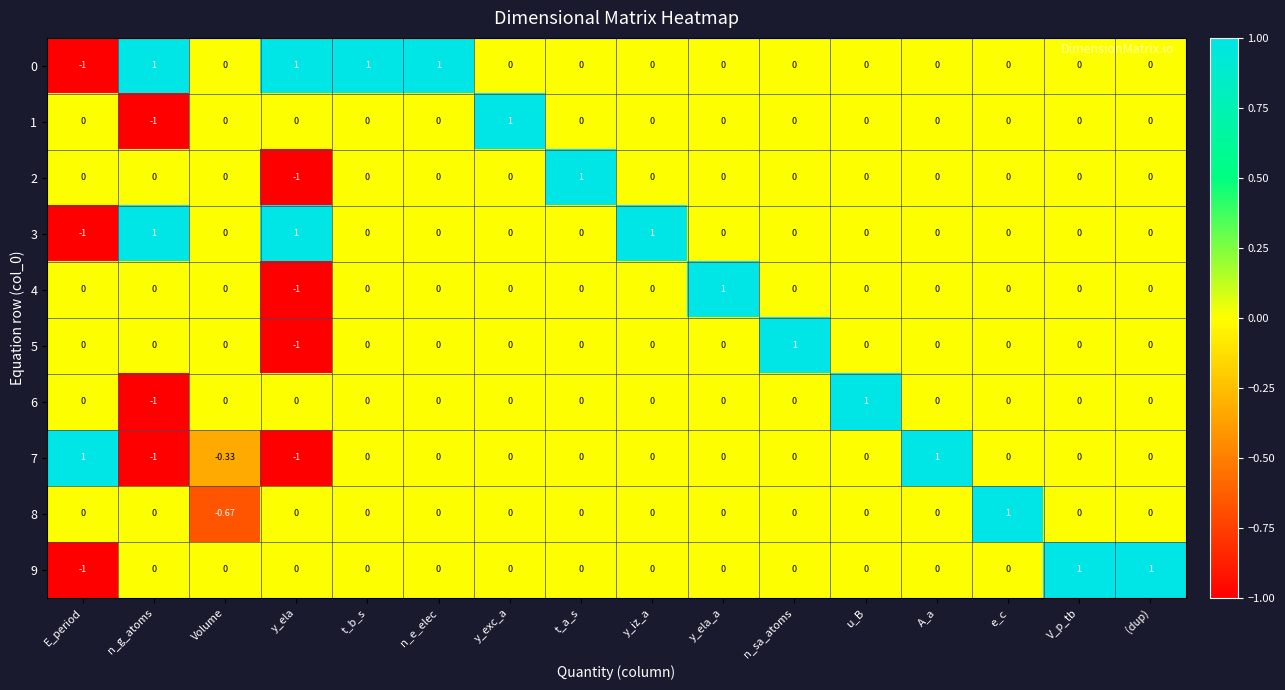

Reading left to right, list all the values displayed in this chart.

0: E_period=-1.0	n_g_atoms=1.0	Volume=0.0	y_ela=1.0	t_b_s=1.0	n_e_elec=1.0	y_exc_a=0.0	t_a_s=0.0	y_iz_a=0.0	y_ela_a=0.0	n_sa_atoms=0.0	u_B=0.0	A_a=0.0	e_c=0.0	V_p_tb=0.0	(dup)=0.0
1: E_period=0.0	n_g_atoms=-1.0	Volume=0.0	y_ela=0.0	t_b_s=0.0	n_e_elec=0.0	y_exc_a=1.0	t_a_s=0.0	y_iz_a=0.0	y_ela_a=0.0	n_sa_atoms=0.0	u_B=0.0	A_a=0.0	e_c=0.0	V_p_tb=0.0	(dup)=0.0
2: E_period=0.0	n_g_atoms=0.0	Volume=0.0	y_ela=-1.0	t_b_s=0.0	n_e_elec=0.0	y_exc_a=0.0	t_a_s=1.0	y_iz_a=0.0	y_ela_a=0.0	n_sa_atoms=0.0	u_B=0.0	A_a=0.0	e_c=0.0	V_p_tb=0.0	(dup)=0.0
3: E_period=-1.0	n_g_atoms=1.0	Volume=0.0	y_ela=1.0	t_b_s=0.0	n_e_elec=0.0	y_exc_a=0.0	t_a_s=0.0	y_iz_a=1.0	y_ela_a=0.0	n_sa_atoms=0.0	u_B=0.0	A_a=0.0	e_c=0.0	V_p_tb=0.0	(dup)=0.0
4: E_period=0.0	n_g_atoms=0.0	Volume=0.0	y_ela=-1.0	t_b_s=0.0	n_e_elec=0.0	y_exc_a=0.0	t_a_s=0.0	y_iz_a=0.0	y_ela_a=1.0	n_sa_atoms=0.0	u_B=0.0	A_a=0.0	e_c=0.0	V_p_tb=0.0	(dup)=0.0
5: E_period=0.0	n_g_atoms=0.0	Volume=0.0	y_ela=-1.0	t_b_s=0.0	n_e_elec=0.0	y_exc_a=0.0	t_a_s=0.0	y_iz_a=0.0	y_ela_a=0.0	n_sa_atoms=1.0	u_B=0.0	A_a=0.0	e_c=0.0	V_p_tb=0.0	(dup)=0.0
6: E_period=0.0	n_g_atoms=-1.0	Volume=0.0	y_ela=0.0	t_b_s=0.0	n_e_elec=0.0	y_exc_a=0.0	t_a_s=0.0	y_iz_a=0.0	y_ela_a=0.0	n_sa_atoms=0.0	u_B=1.0	A_a=0.0	e_c=0.0	V_p_tb=0.0	(dup)=0.0
7: E_period=1.0	n_g_atoms=-1.0	Volume=-0.3	y_ela=-1.0	t_b_s=0.0	n_e_elec=0.0	y_exc_a=0.0	t_a_s=0.0	y_iz_a=0.0	y_ela_a=0.0	n_sa_atoms=0.0	u_B=0.0	A_a=1.0	e_c=0.0	V_p_tb=0.0	(dup)=0.0
8: E_period=0.0	n_g_atoms=0.0	Volume=-0.7	y_ela=0.0	t_b_s=0.0	n_e_elec=0.0	y_exc_a=0.0	t_a_s=0.0	y_iz_a=0.0	y_ela_a=0.0	n_sa_atoms=0.0	u_B=0.0	A_a=0.0	e_c=1.0	V_p_tb=0.0	(dup)=0.0
9: E_period=-1.0	n_g_atoms=0.0	Volume=0.0	y_ela=0.0	t_b_s=0.0	n_e_elec=0.0	y_exc_a=0.0	t_a_s=0.0	y_iz_a=0.0	y_ela_a=0.0	n_sa_atoms=0.0	u_B=0.0	A_a=0.0	e_c=0.0	V_p_tb=1.0	(dup)=1.0